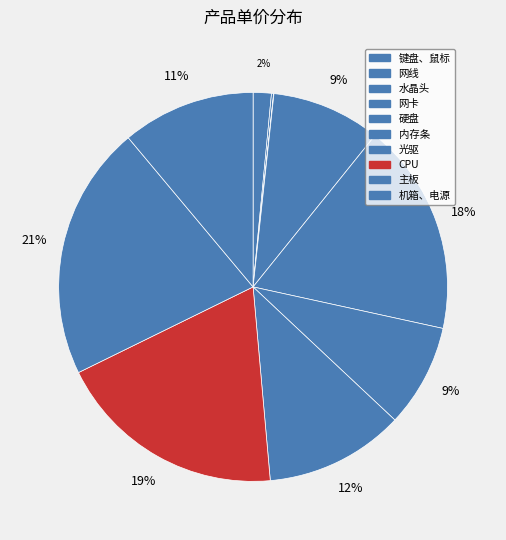

Which category has the smallest portion of the pie?

水晶头